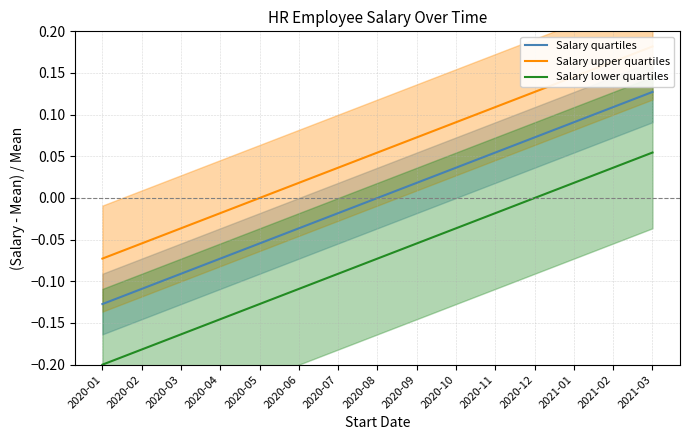

What is the difference between the maximum and minimum values in the Salary upper quartiles series?

0.3